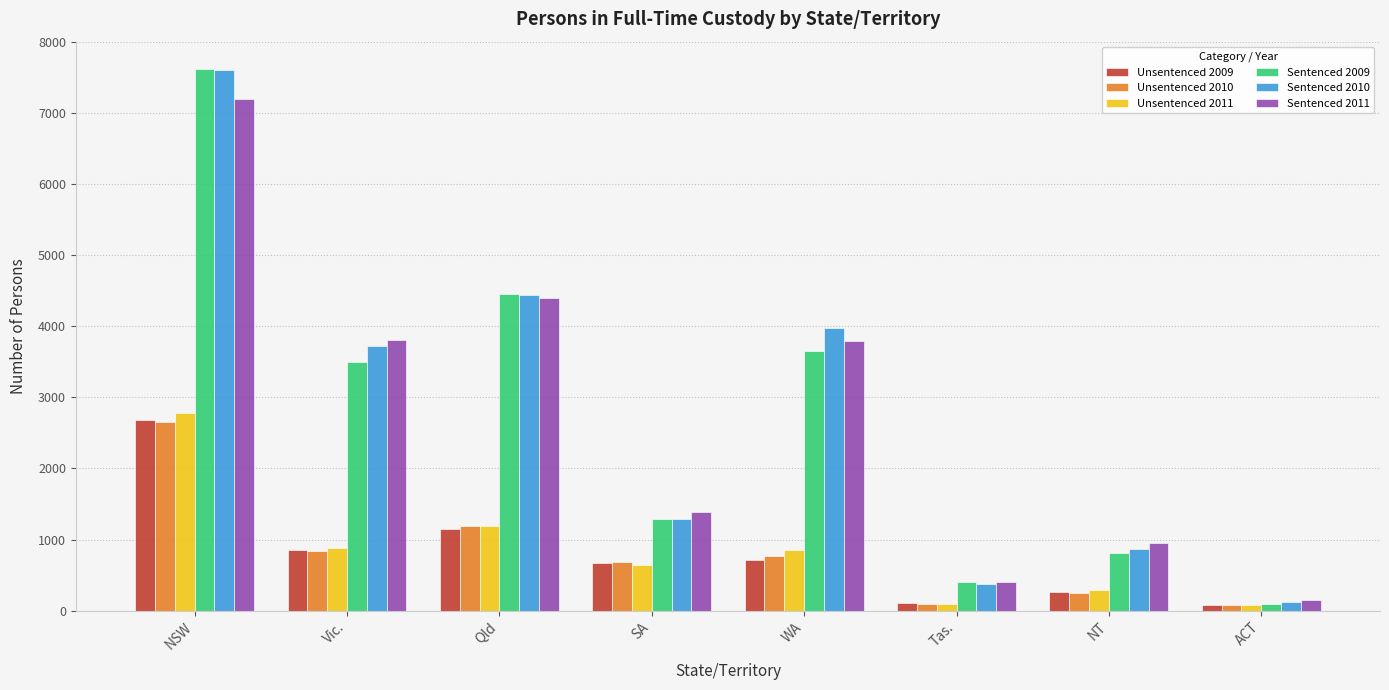

Rank the categories by Sentenced 2010 value from highest to lowest.

NSW, Qld, WA, Vic., SA, NT, Tas., ACT